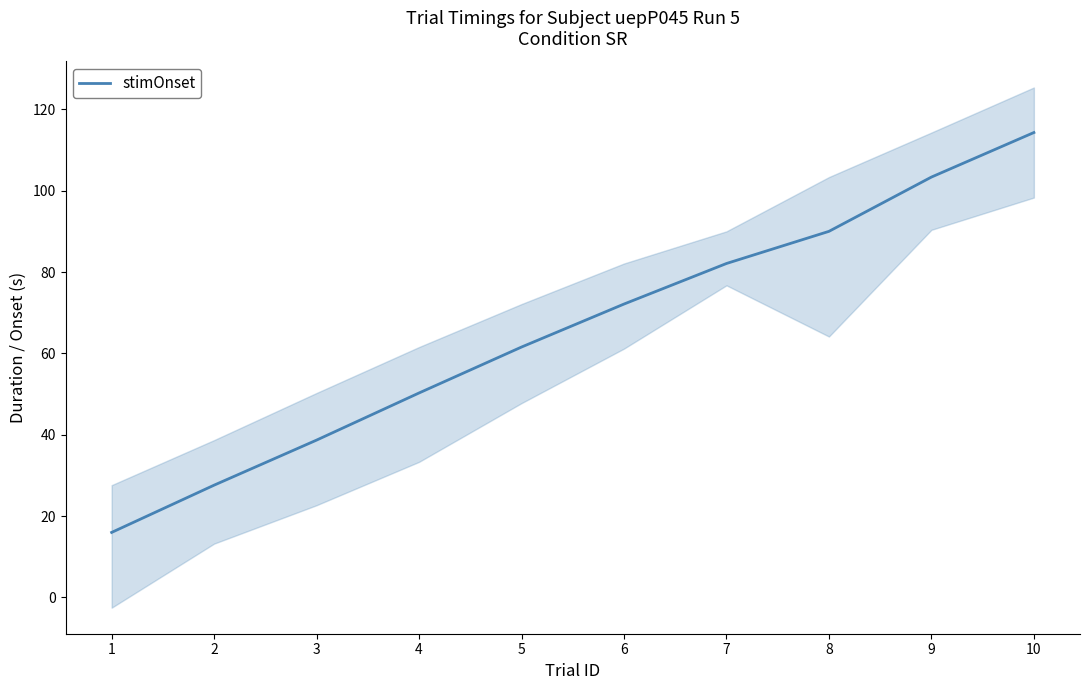

What is the average value?

65.6